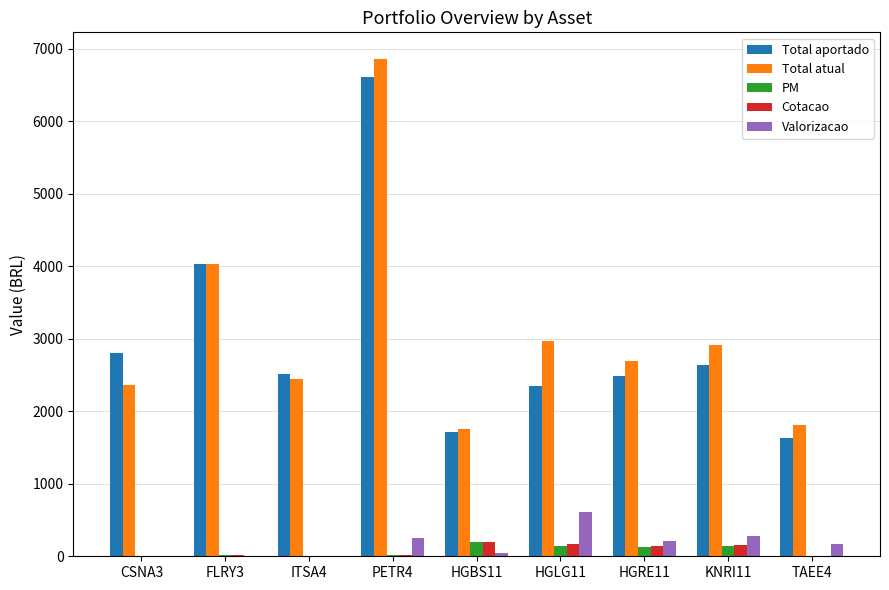

What is the label of the 8th bar from the right?

FLRY3